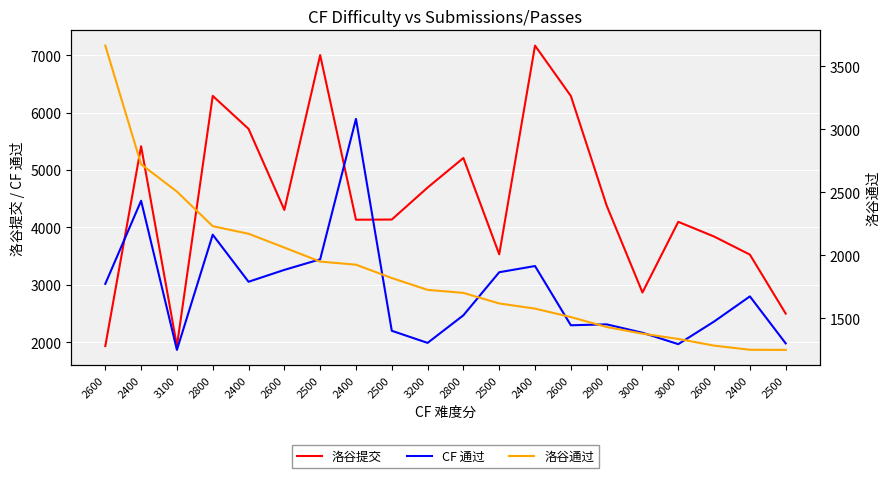

Reading right to left, transcribe all the data shown in this chart.

洛谷提交: 2500=2497	2400=3525	2600=3840	3000=4096	3000=2865	2900=4380	2600=6289	2400=7166	2500=3530	2800=5208	3200=4693	2500=4136	2400=4133	2500=7001	2600=4304	2400=5716	2800=6290	3100=1933	2400=5413	2600=1931
CF 通过: 2500=1978	2400=2797	2600=2359	3000=1965	3000=2164	2900=2310	2600=2294	2400=3326	2500=3218	2800=2468	3200=1987	2500=2198	2400=5889	2500=3443	2600=3259	2400=3052	2800=3872	3100=1865	2400=4463	2600=3016
洛谷通过: 2500=1248	2400=1249	2600=1282	3000=1335	3000=1377	2900=1430	2600=1509	2400=1576	2500=1617	2800=1701	3200=1725	2500=1819	2400=1925	2500=1950	2600=2061	2400=2171	2800=2231	3100=2506	2400=2723	2600=3666